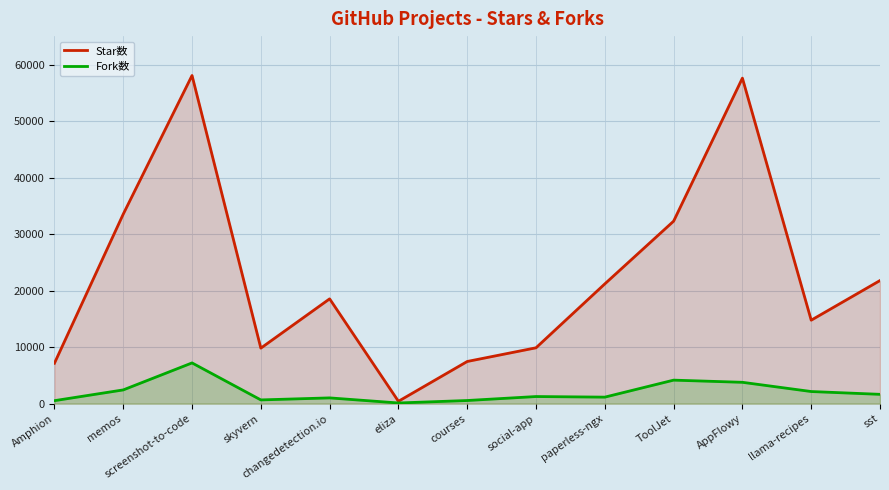

Is it true that Fork数 equals 10268 at screenshot-to-code?

False